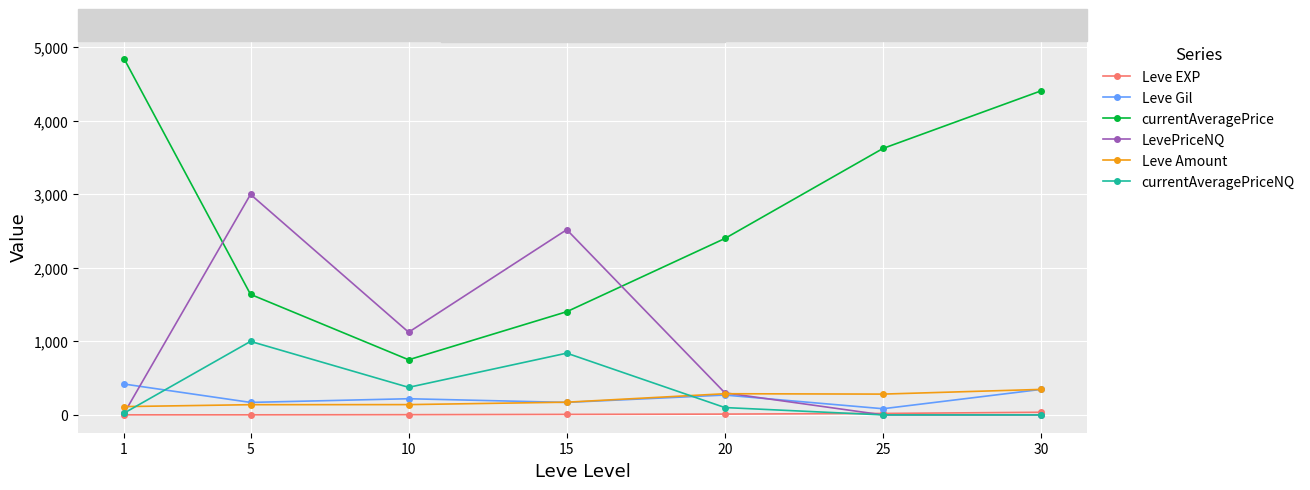

What is the difference between the maximum and minimum values in the Leve EXP series?

35